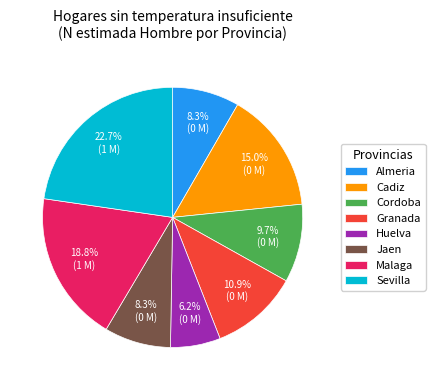

Which slice is the largest?

Sevilla